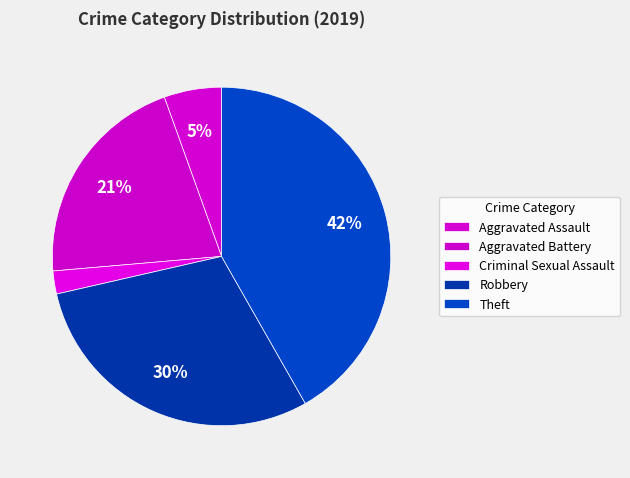

How many segments does this pie chart have?

5